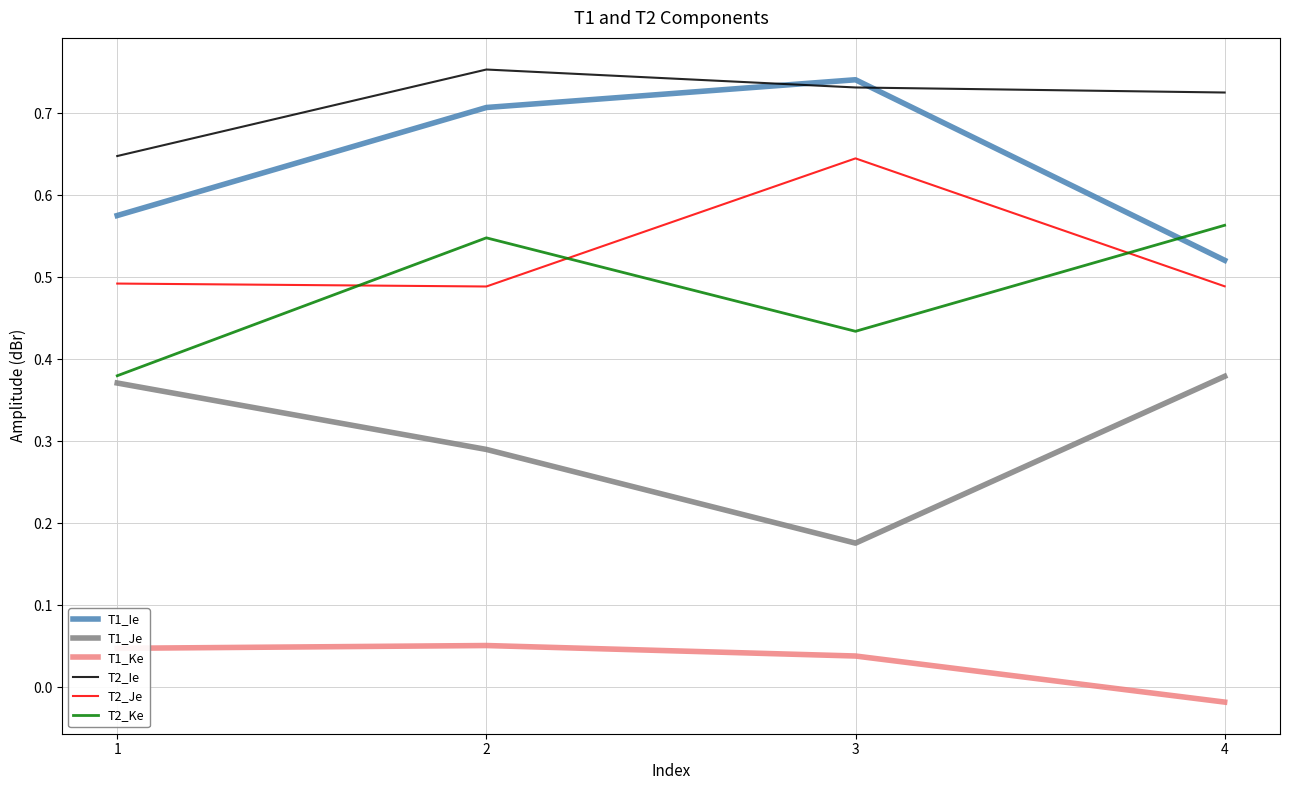

Is it true that T2_Je equals 0.5 at 2?

True